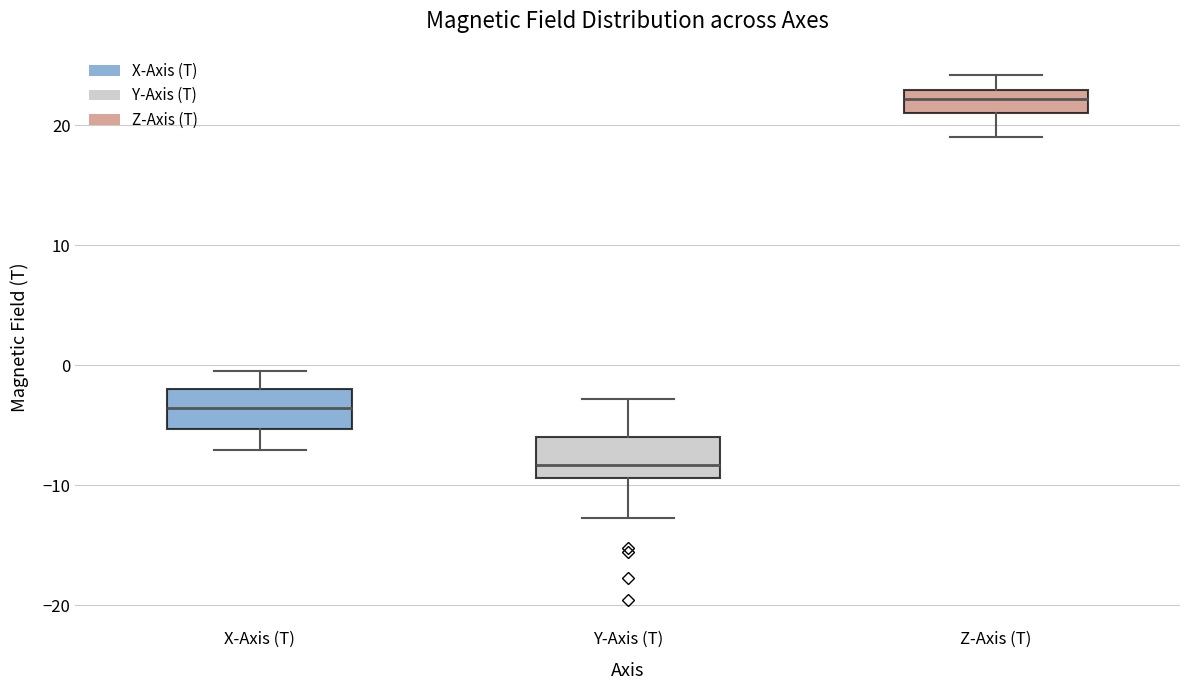

Where does the median line of the box for X-Axis (T) sit on the y-axis? The values are not printed on the chart, so give them approximately, as read against the axis.

-4